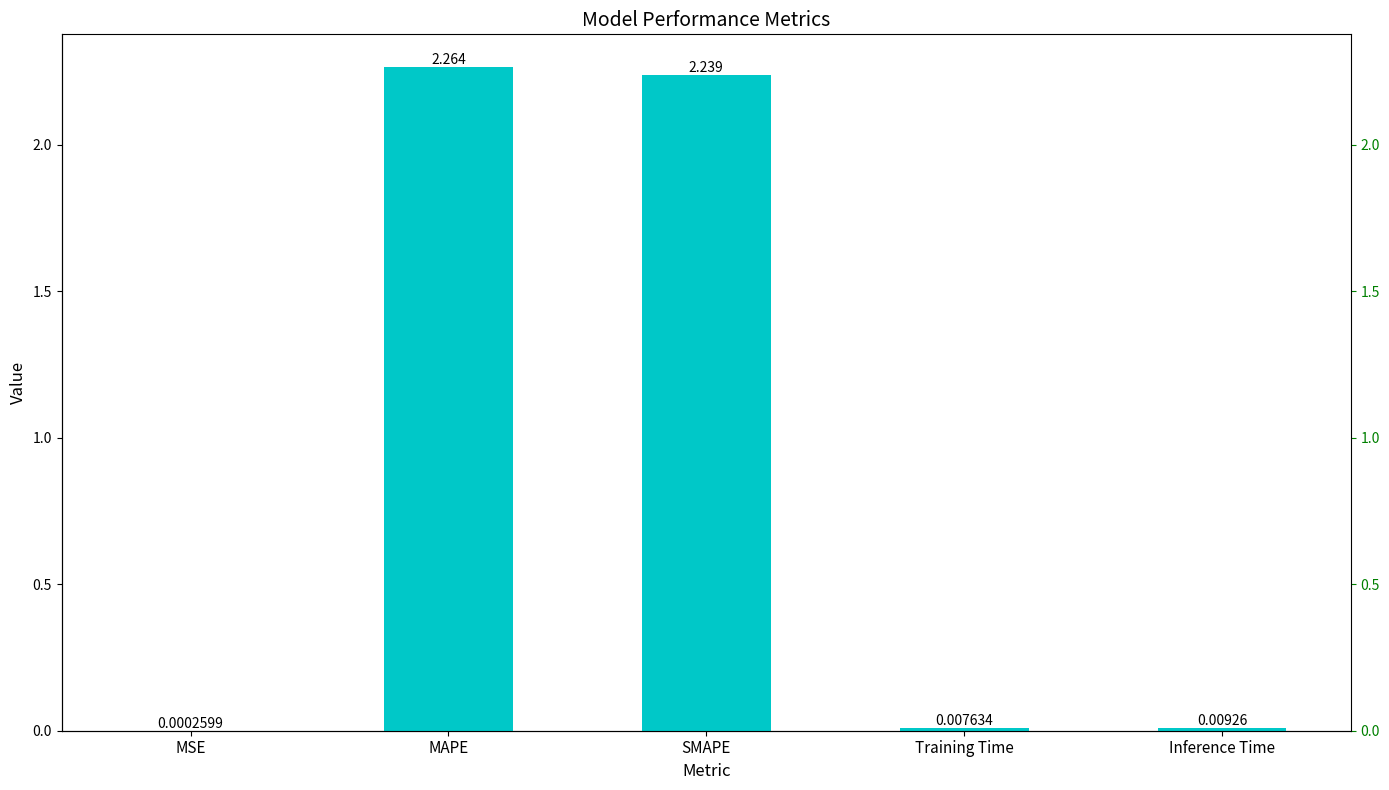

List the labels in order of value, largest first.

MAPE, SMAPE, Inference Time, Training Time, MSE